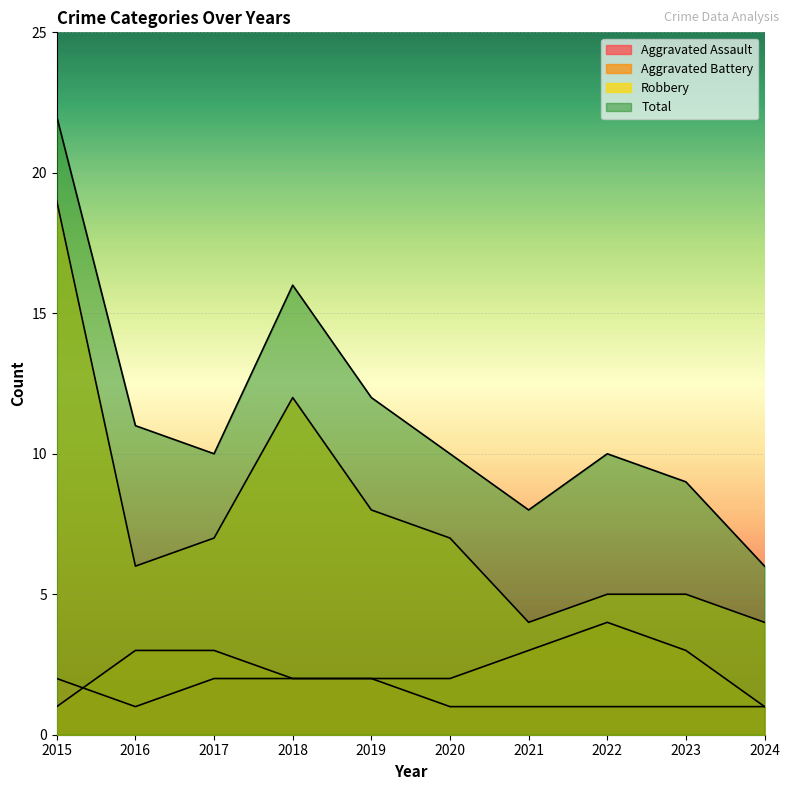

What is the value of the Aggravated Assault point at the 1st from the left?

2